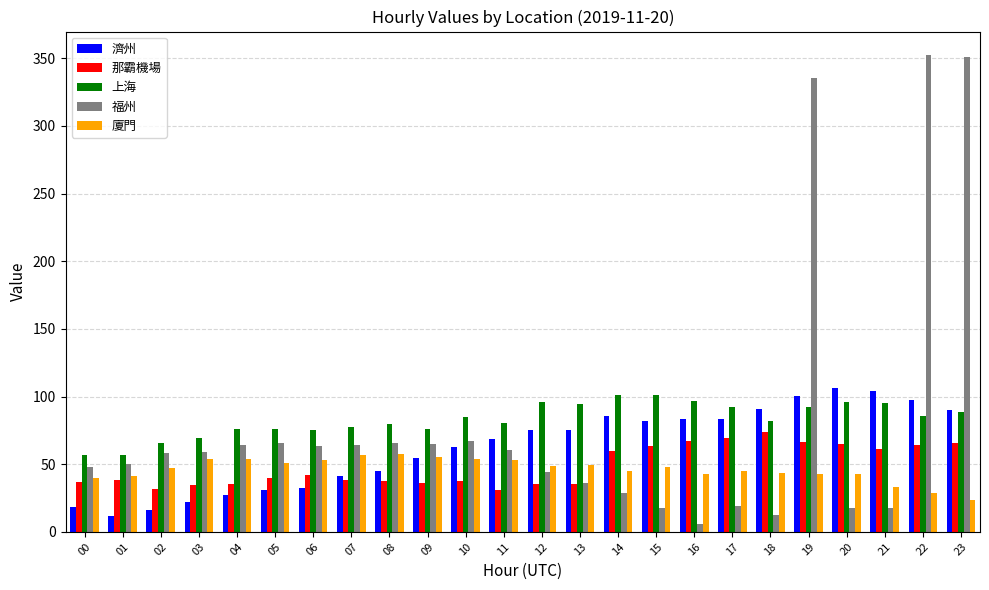

Is it true that 廈門 equals 13.0 at 16?

False